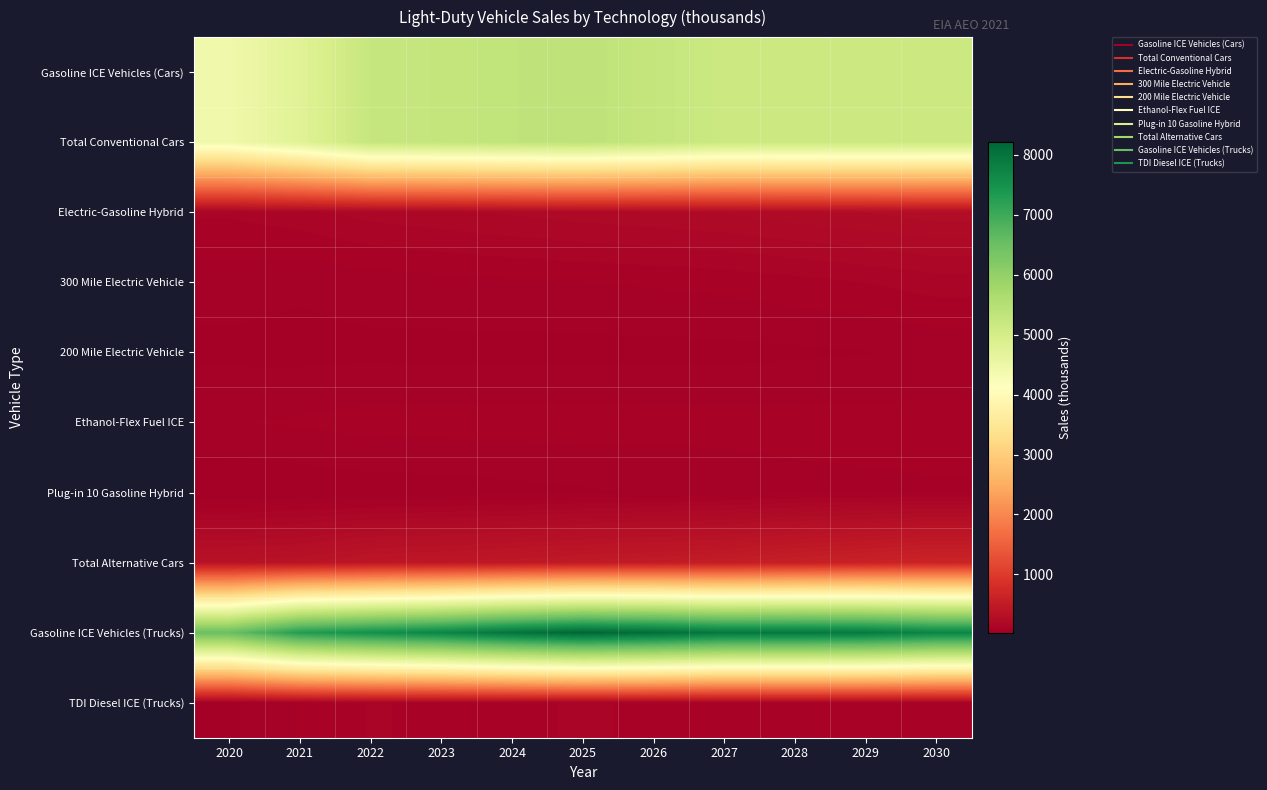

What is the greatest value displayed?

8217.7